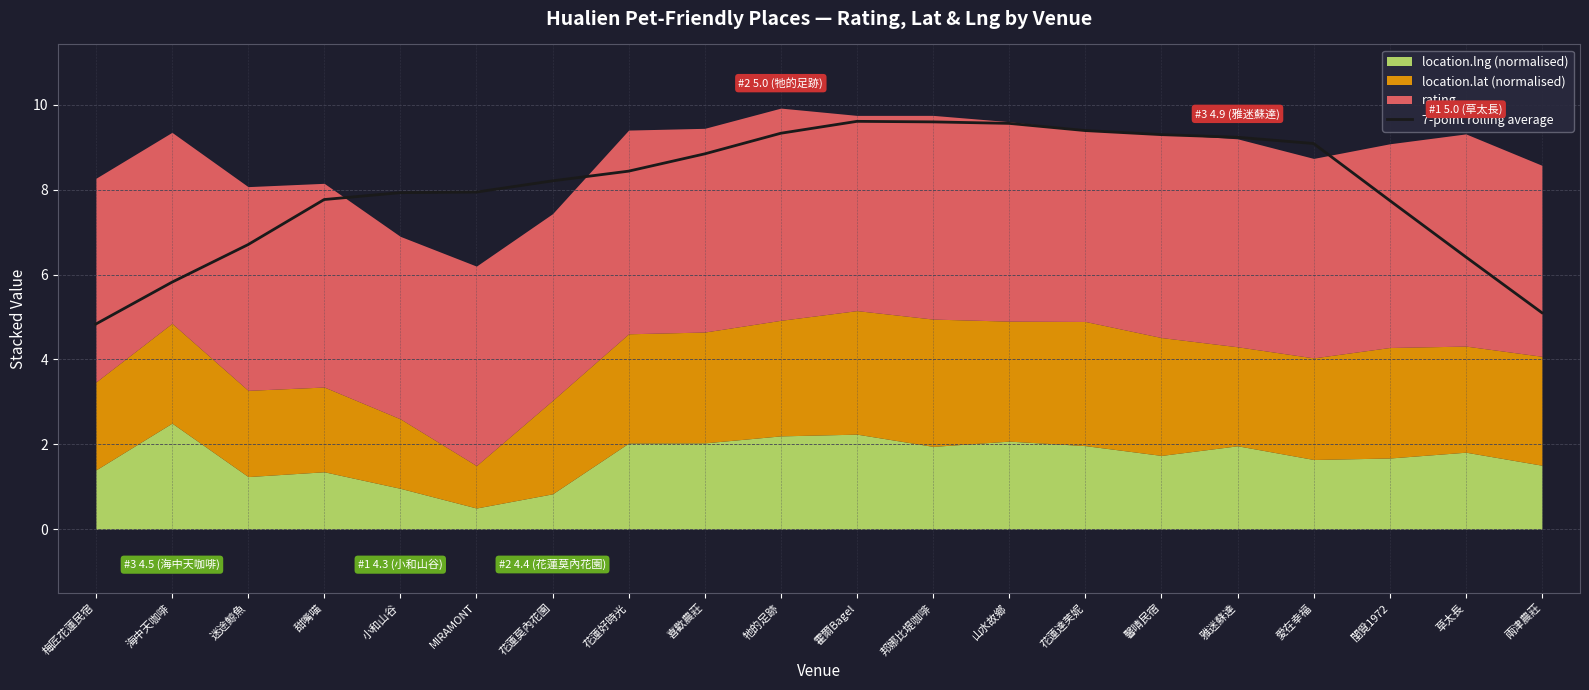

True or false: 7-point rolling average has a value of 8.2 at 花蓮莫內花園.

True